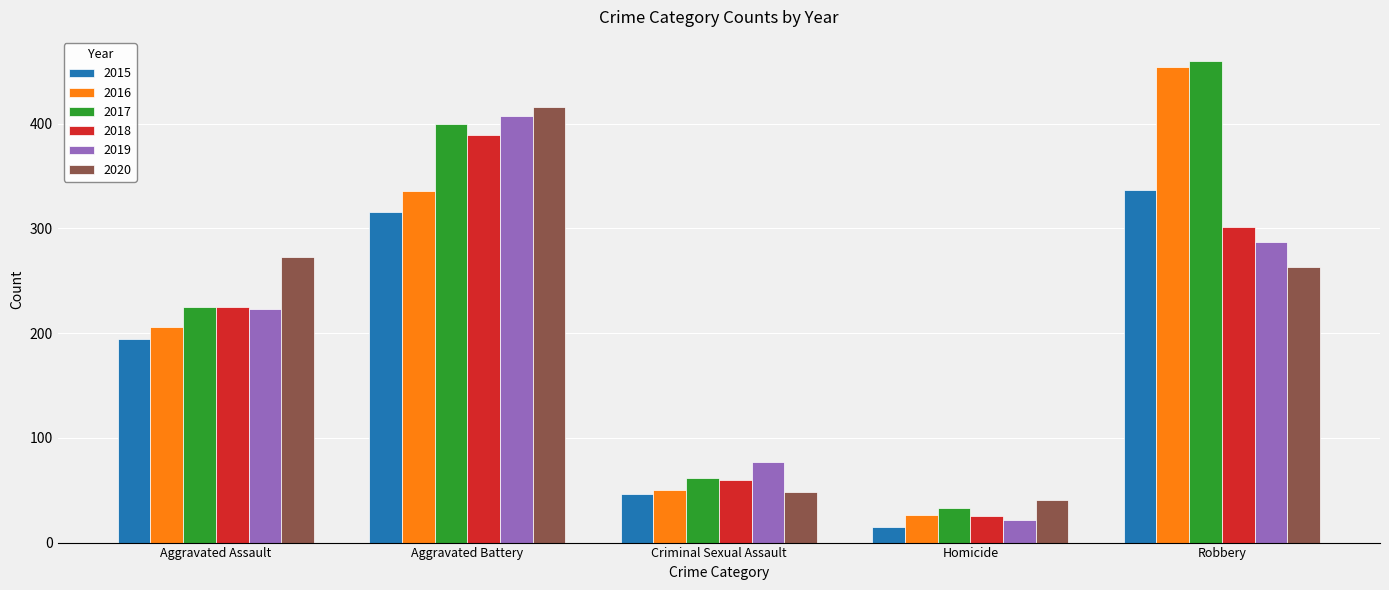

Reading left to right, transcribe all the data shown in this chart.

2015: Aggravated Assault=194	Aggravated Battery=316	Criminal Sexual Assault=46	Homicide=15	Robbery=337
2016: Aggravated Assault=206	Aggravated Battery=336	Criminal Sexual Assault=50	Homicide=26	Robbery=454
2017: Aggravated Assault=225	Aggravated Battery=400	Criminal Sexual Assault=62	Homicide=33	Robbery=460
2018: Aggravated Assault=225	Aggravated Battery=389	Criminal Sexual Assault=60	Homicide=25	Robbery=301
2019: Aggravated Assault=223	Aggravated Battery=407	Criminal Sexual Assault=77	Homicide=22	Robbery=287
2020: Aggravated Assault=273	Aggravated Battery=416	Criminal Sexual Assault=48	Homicide=41	Robbery=263